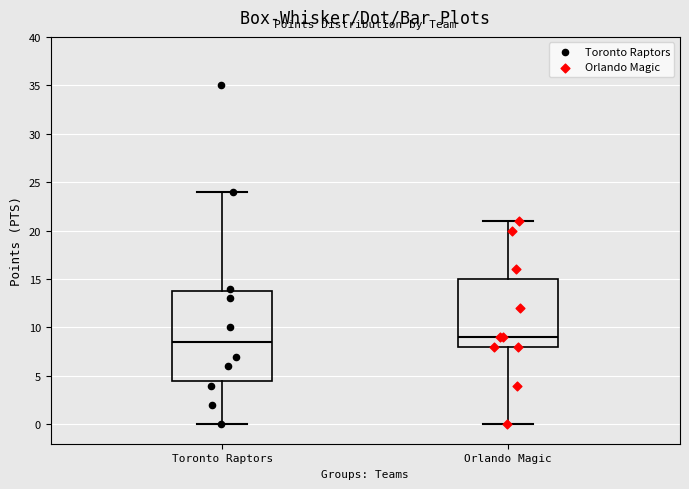

Where is the lower edge of the box for Toronto Raptors on the y-axis? The values are not printed on the chart, so give them approximately, as read against the axis.

4.5